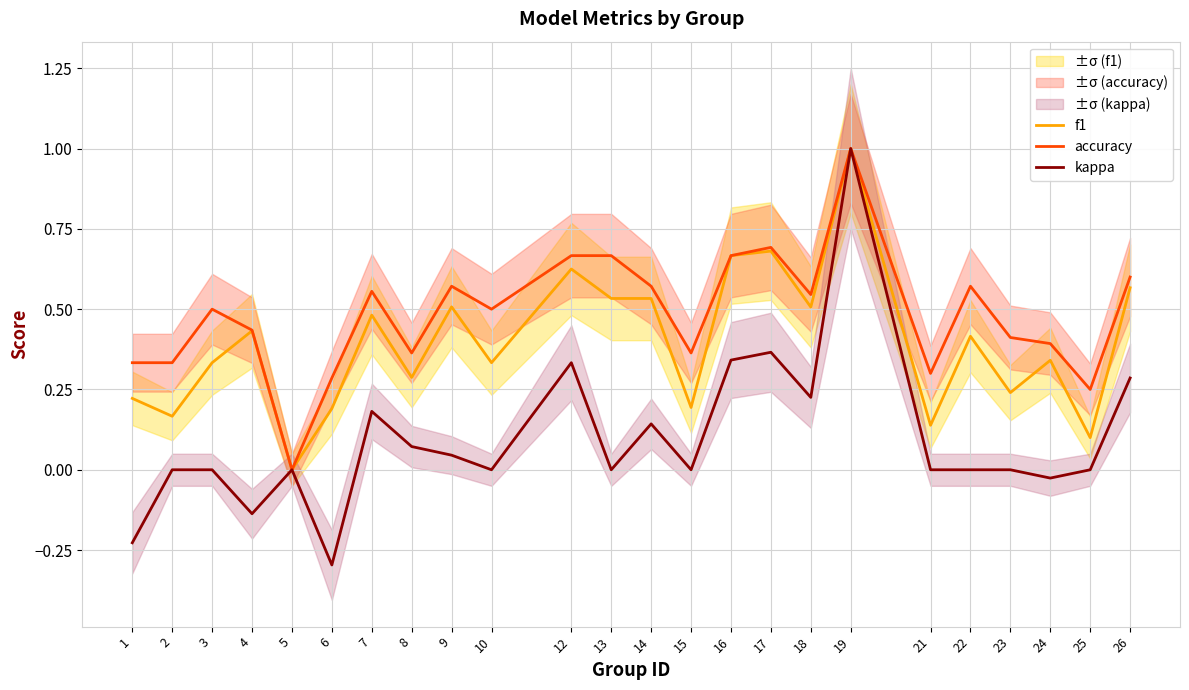

What is the sum of the f1 values at 8 and 26?

0.9